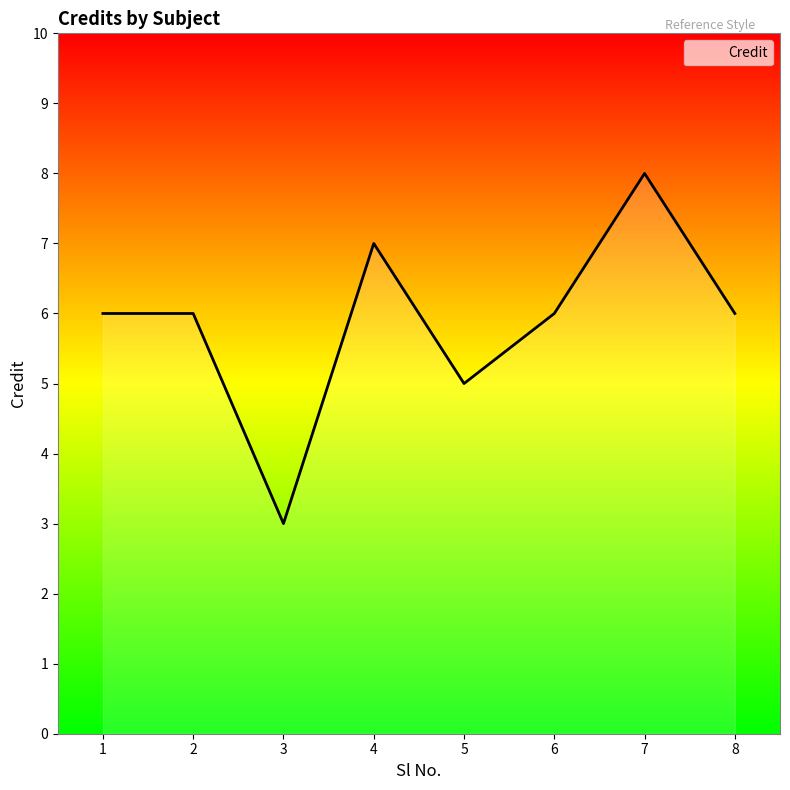

Count the number of data series in this chart.

1